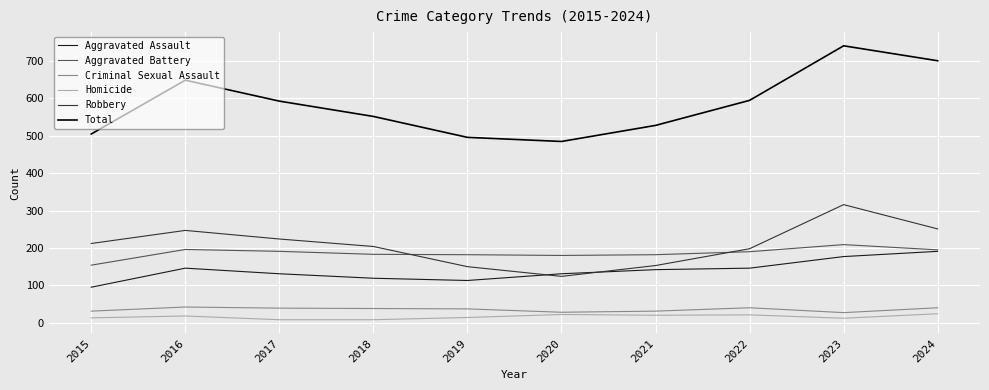

What is the sum of all Total values?

5845